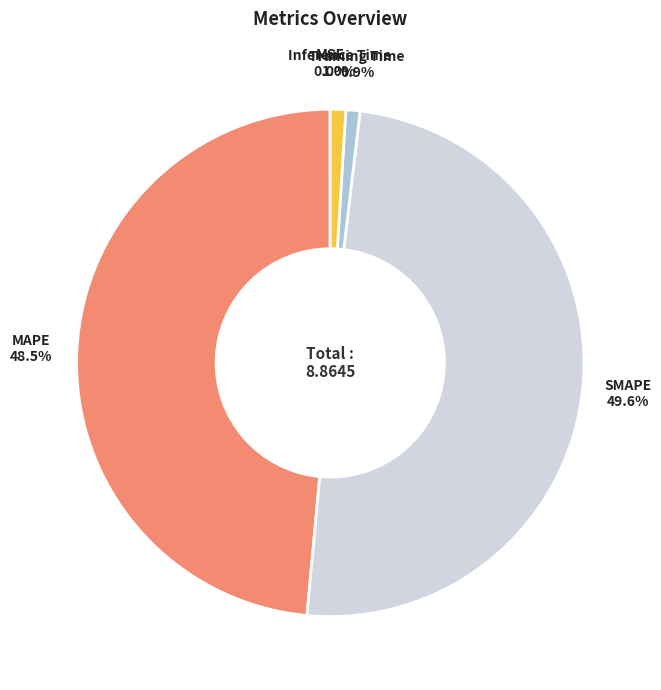

Is there a majority slice in this chart?

No